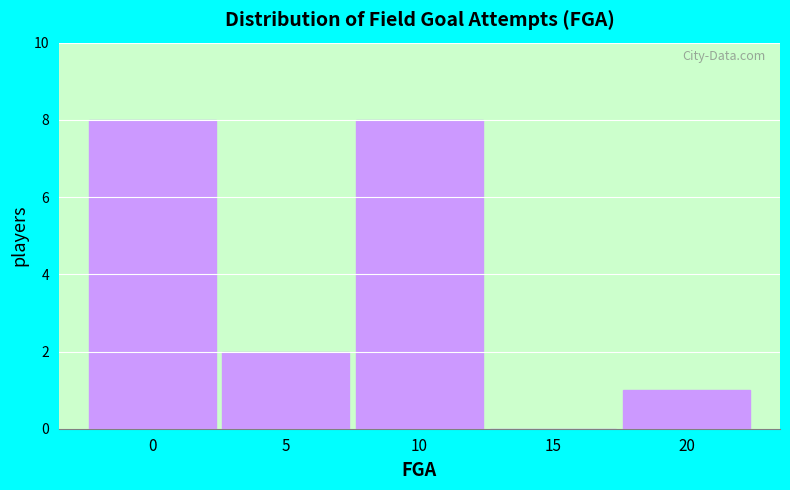

Reading left to right, transcribe all the data shown in this chart.

0=8	5=2	10=8	15=0	20=1